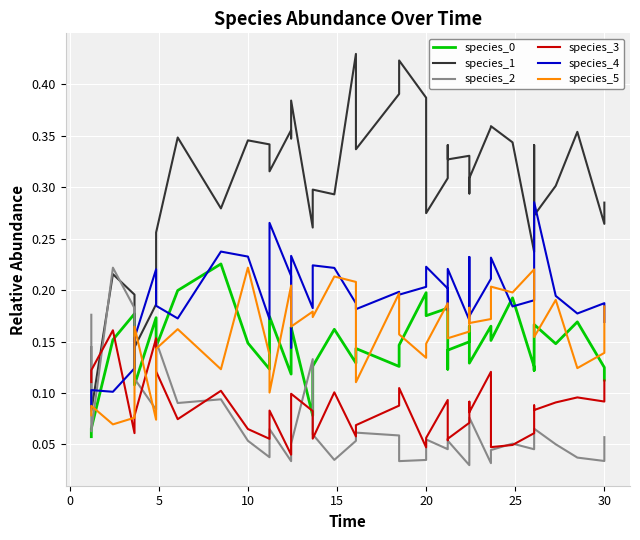

What are all the series names shown in the legend?

species_0, species_1, species_2, species_3, species_4, species_5